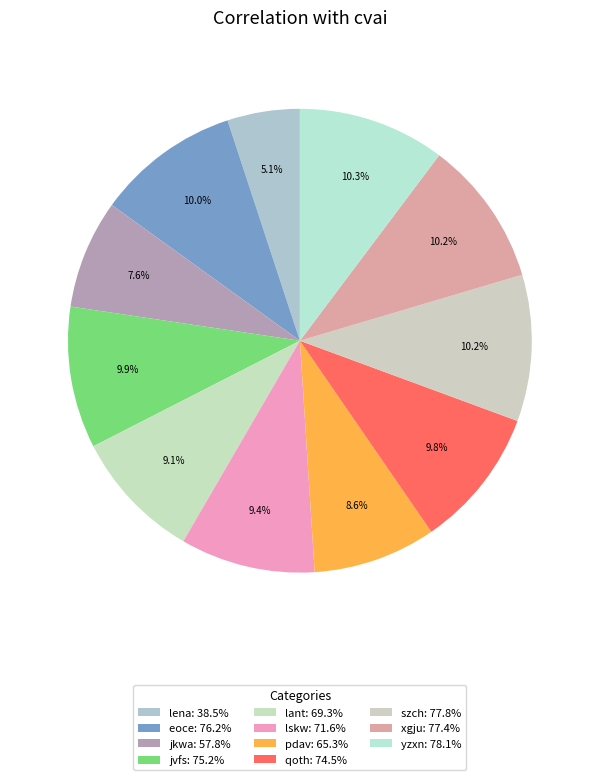

To the nearest percent, what portion does lskw represent?

9%